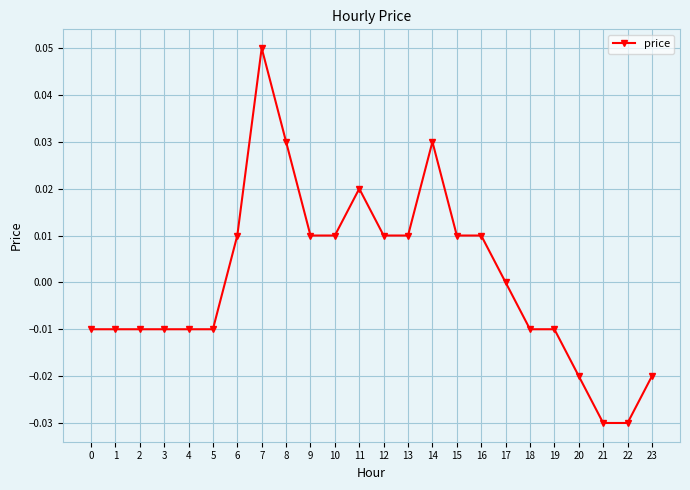

Is it true that the value at 10 is 0.0?

True